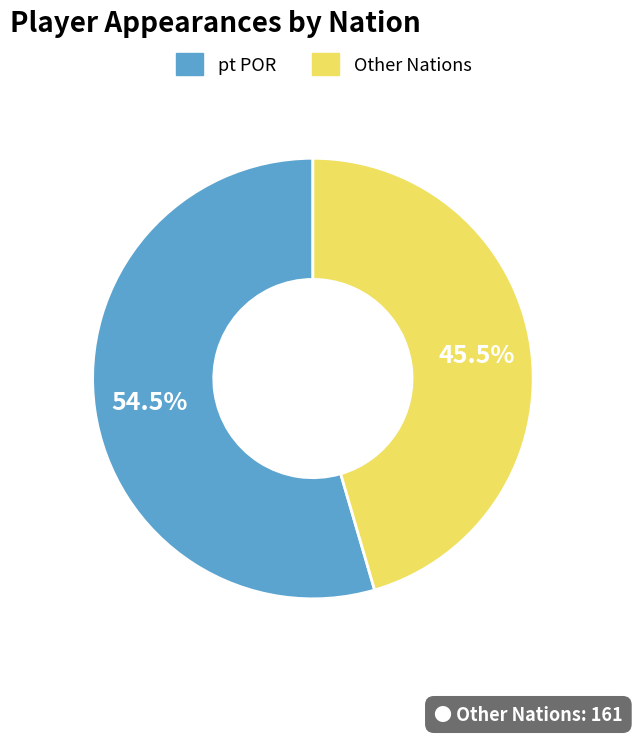

Is there a majority slice in this chart?

Yes